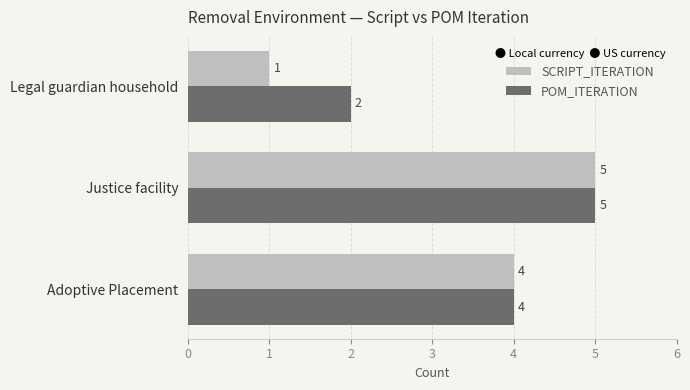

What value does the SCRIPT_ITERATION series have at Adoptive Placement?

4